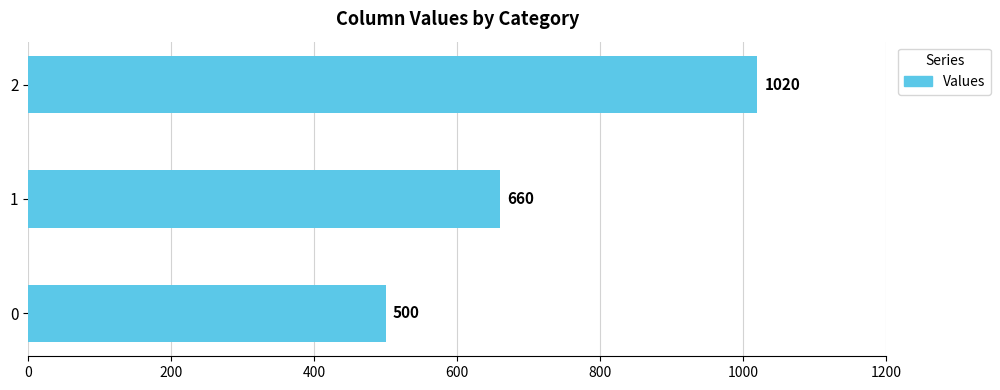

Is it true that the value at 0 is 500?

True